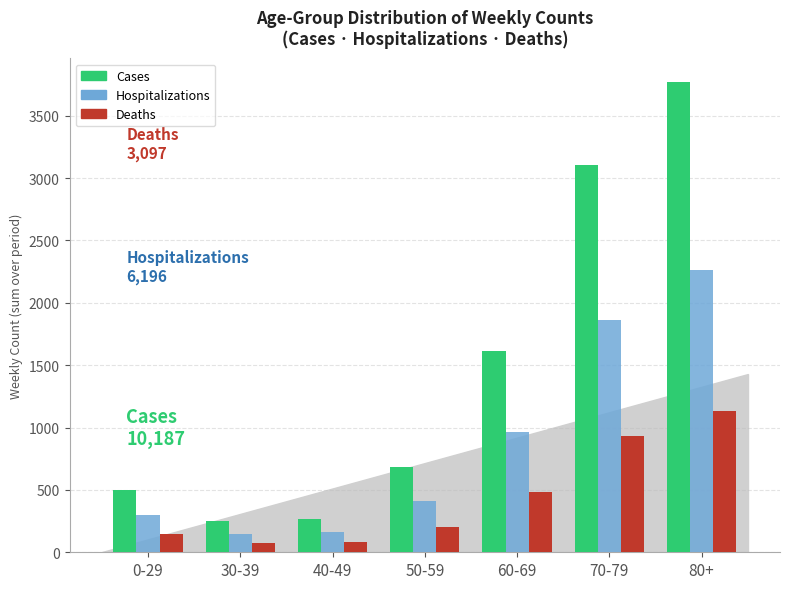

Is it true that Hospitalizations equals 631.0 at 80+?

False